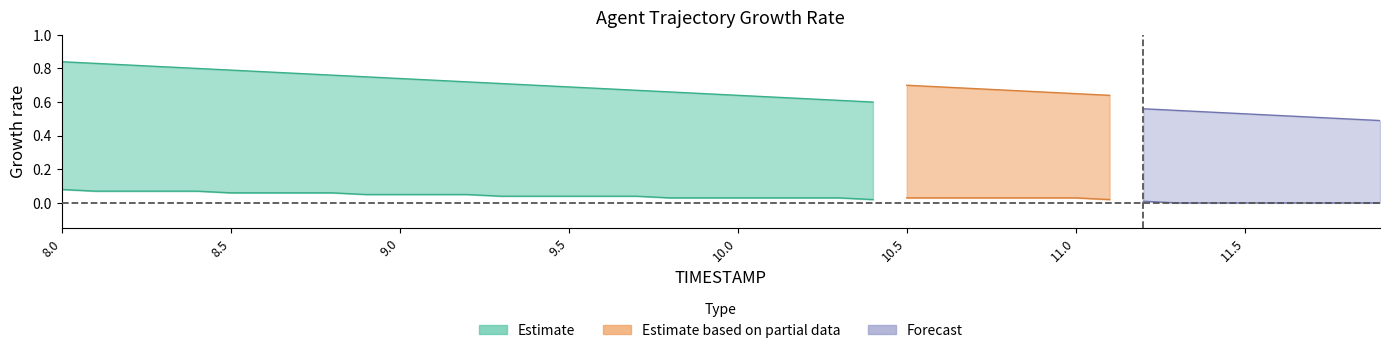

At which label does Y_norm_lower reach its peak?

8.0